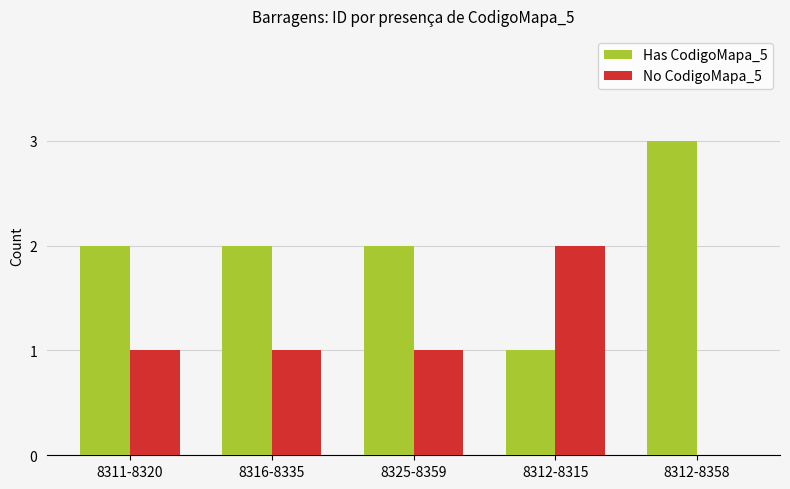

What is the total value across all series at 8311-8320?

3